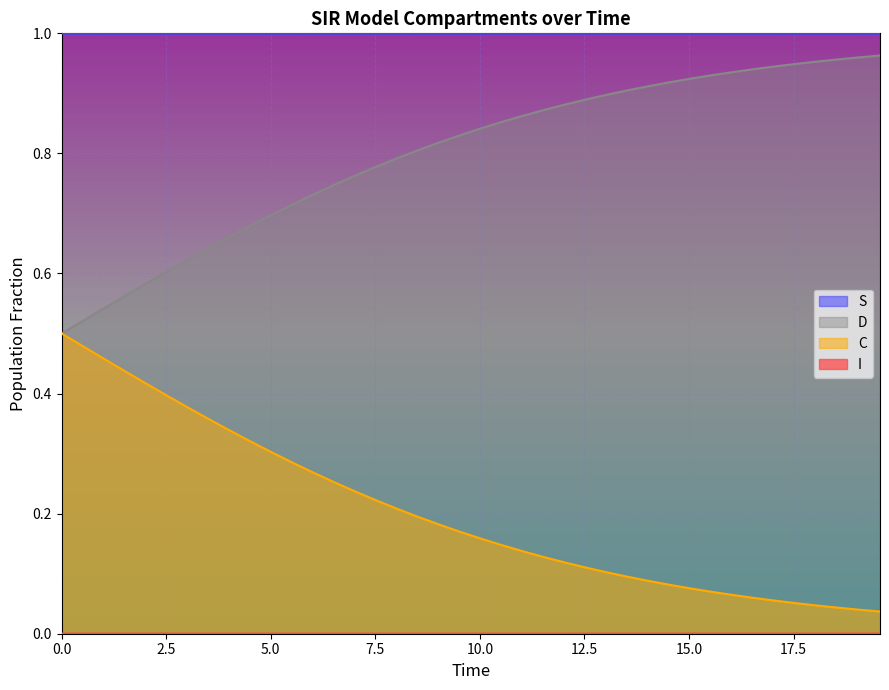

Which series has the largest total across all categories?

S